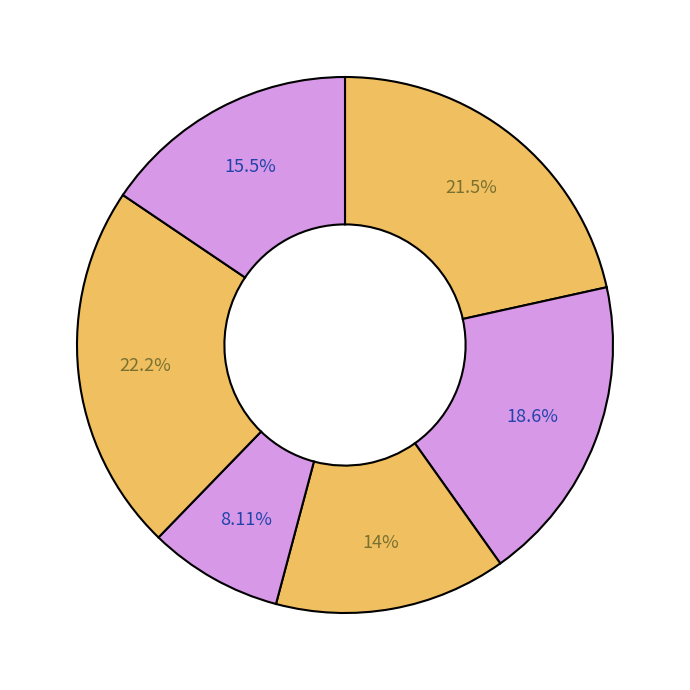

Count the number of slices in the pie.

6